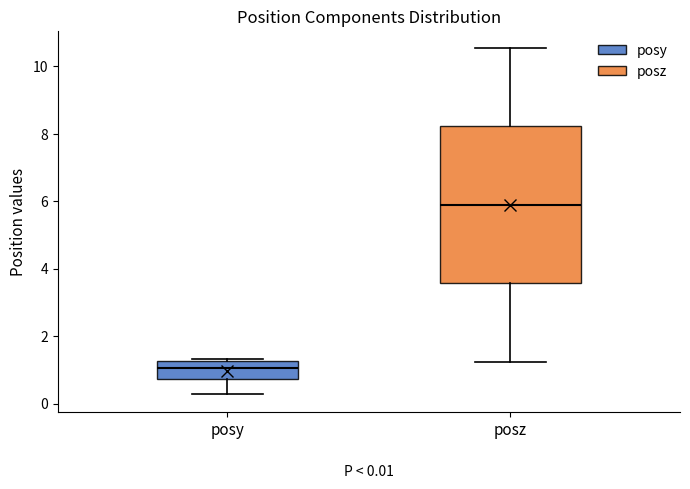

Comparing the boxes themselves (not the whiskers), which one is the tallest?

posz